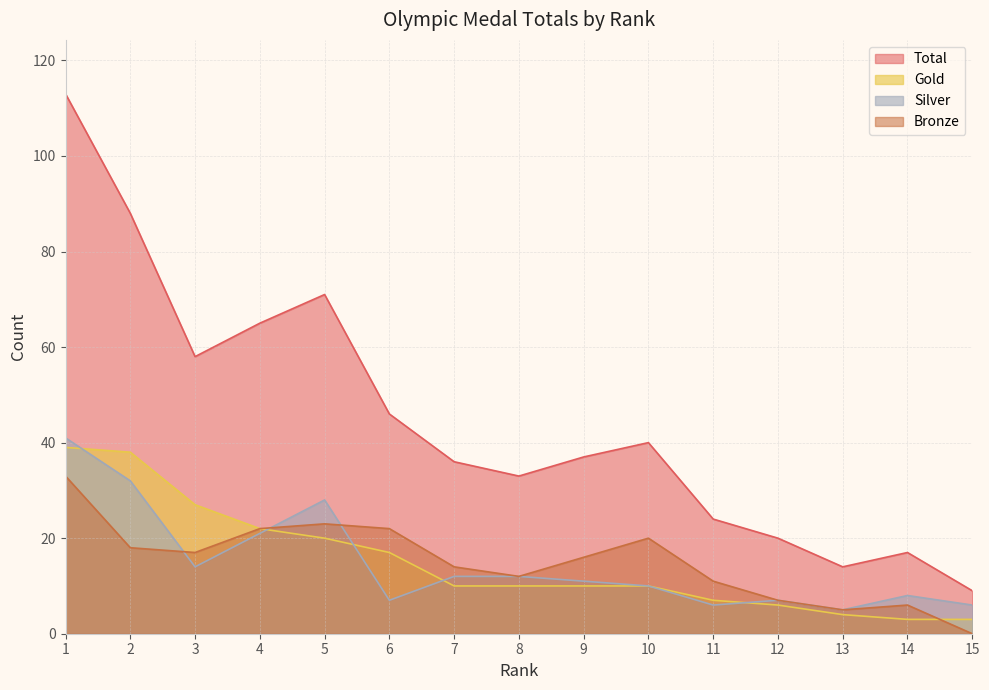

Which series has the largest total across all categories?

Total